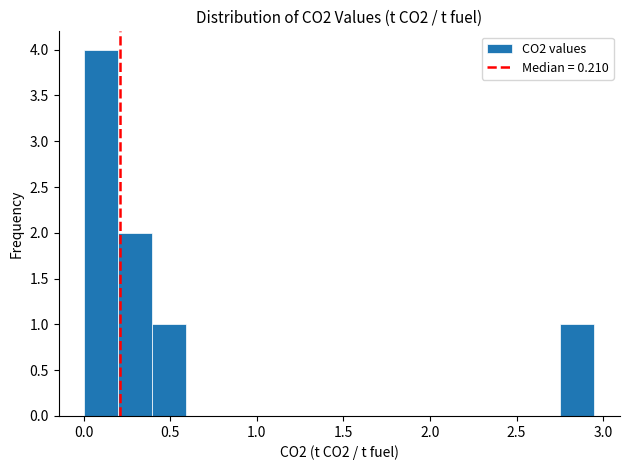

Around what value on the x-axis is the tallest bar? Give the approximate position of its centre, as read against the axis.

0.10